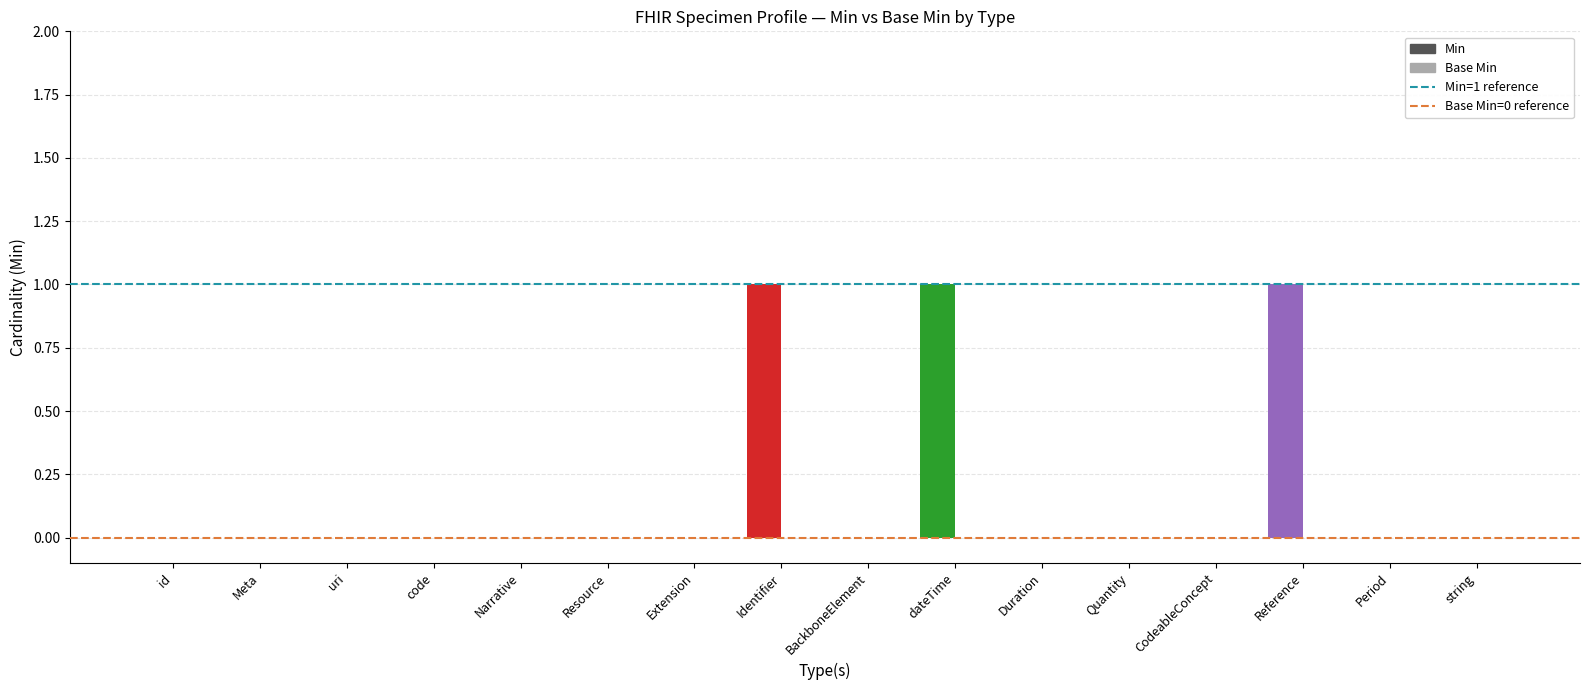

What position from the left is code?

4